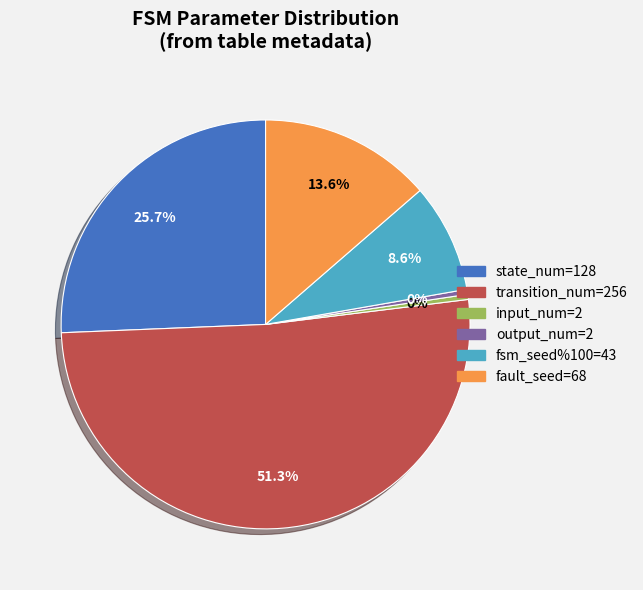

Is the sum of input_num=2 and output_num=2 greater than half?

No